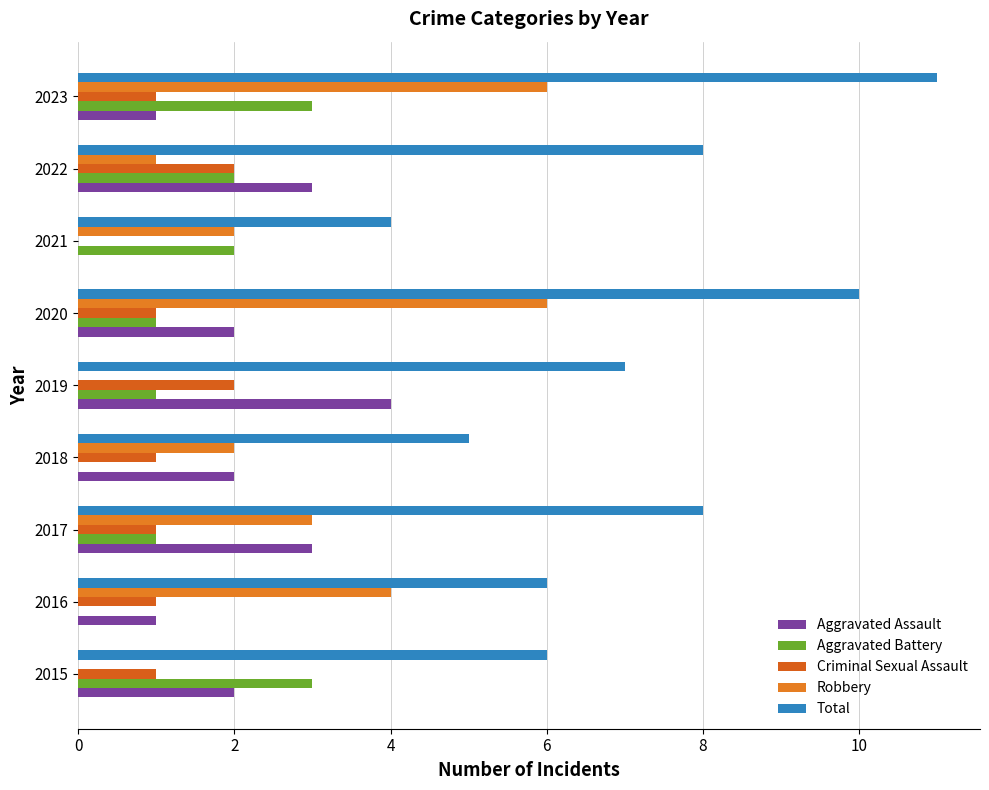

How many data points does each series have?

9